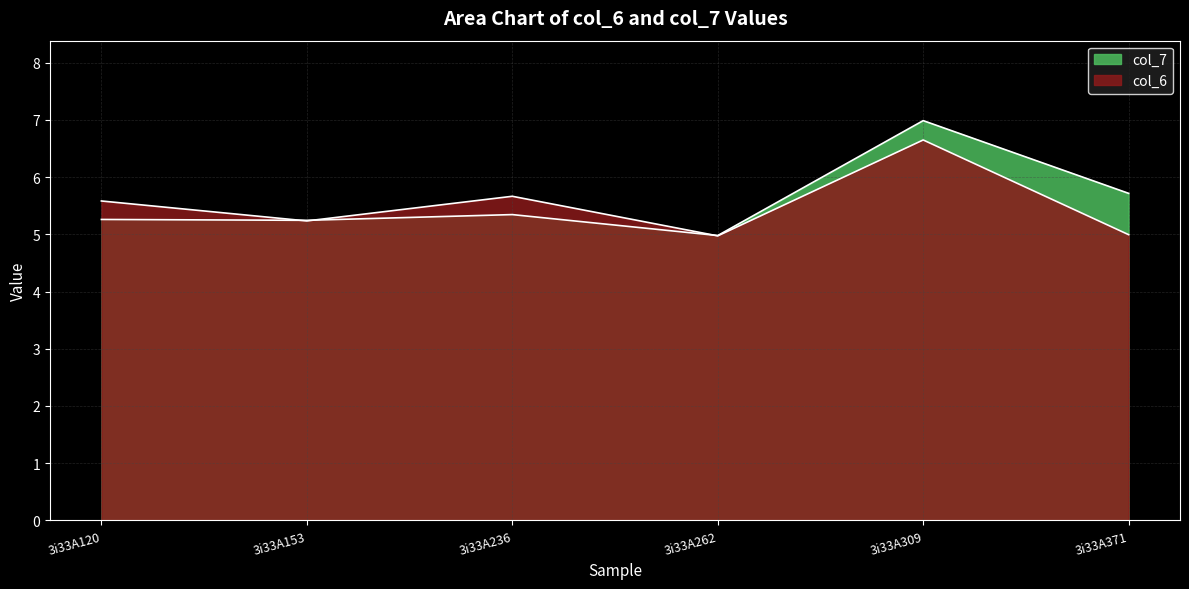

Reading left to right, what are all the values shown in this chart?

col_6: 3i33A120=5.6	3i33A153=5.2	3i33A236=5.7	3i33A262=5.0	3i33A309=6.6	3i33A371=5.0
col_7: 3i33A120=5.3	3i33A153=5.2	3i33A236=5.3	3i33A262=5.0	3i33A309=7.0	3i33A371=5.7